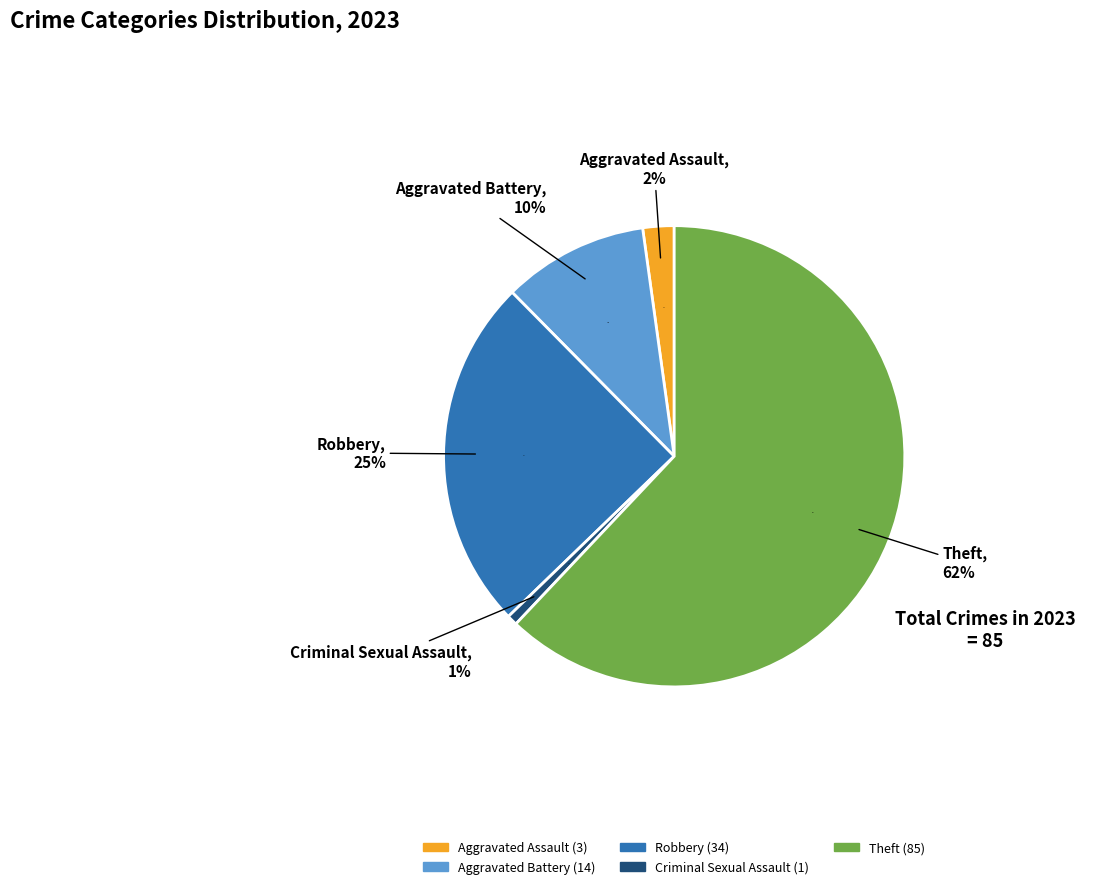

Is Robbery the majority of the pie?

No